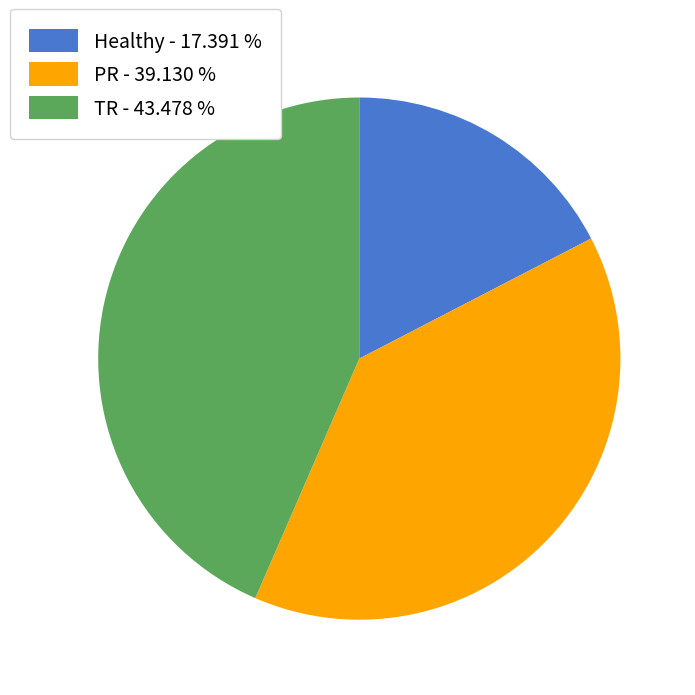

Rank the categories by value from highest to lowest.

TR, PR, Healthy